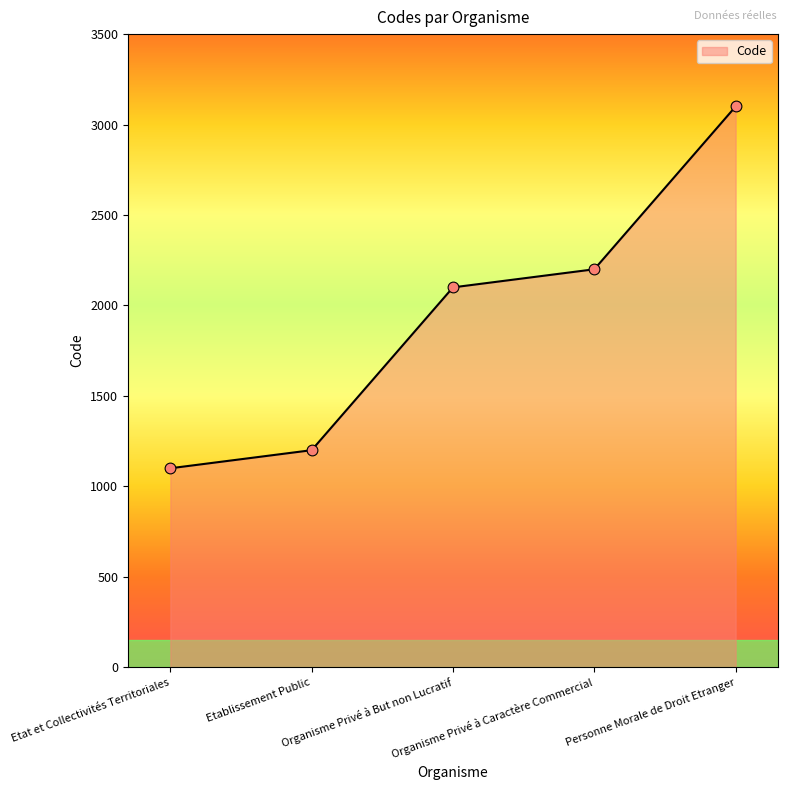

What is the change in value from Etat et Collectivités Territoriales to Personne Morale de Droit Etranger?

+2000